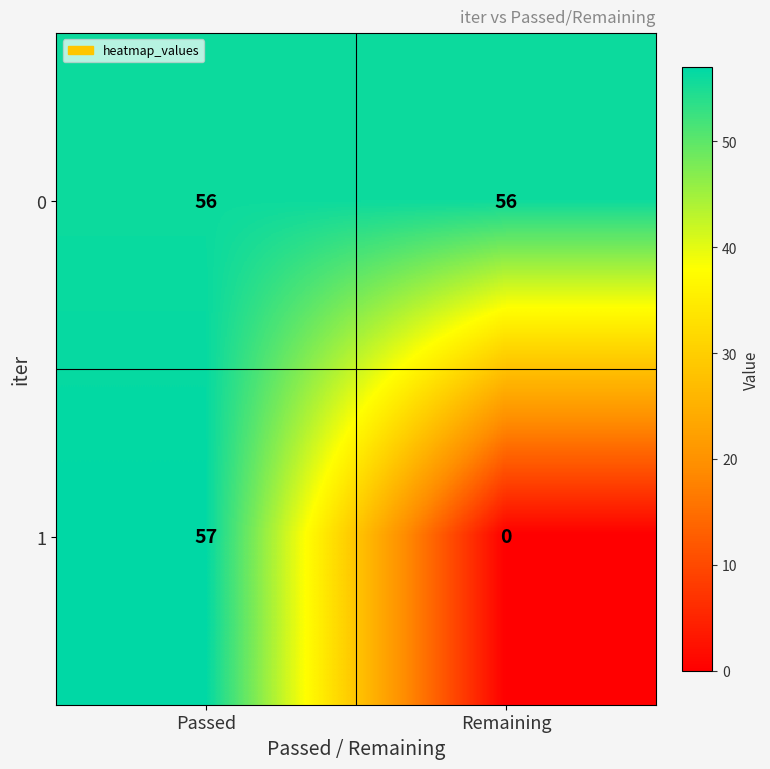

How many series are shown in this chart?

2